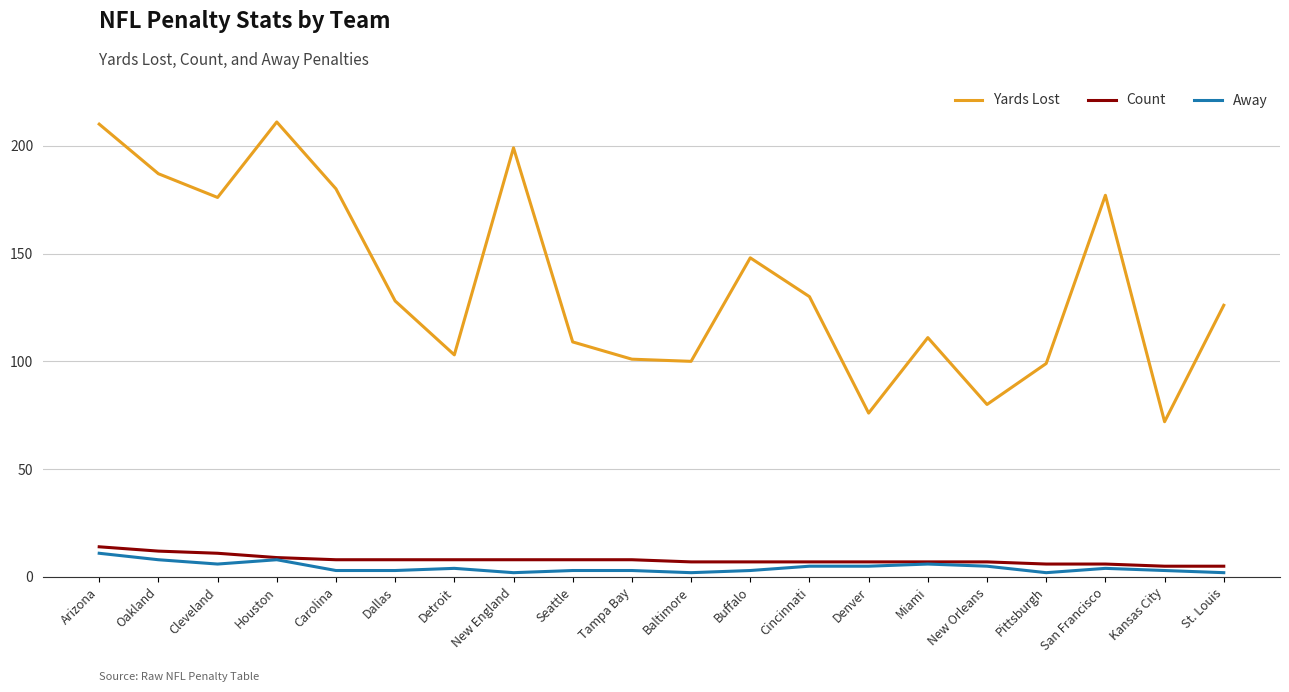

What is the greatest value displayed?

211